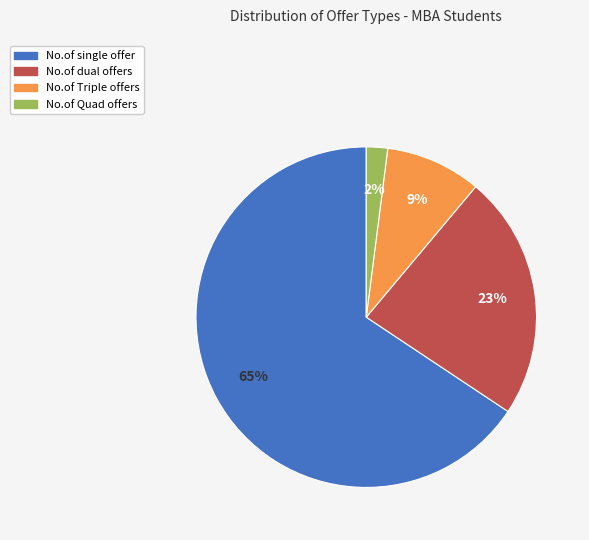

How many segments does this pie chart have?

4